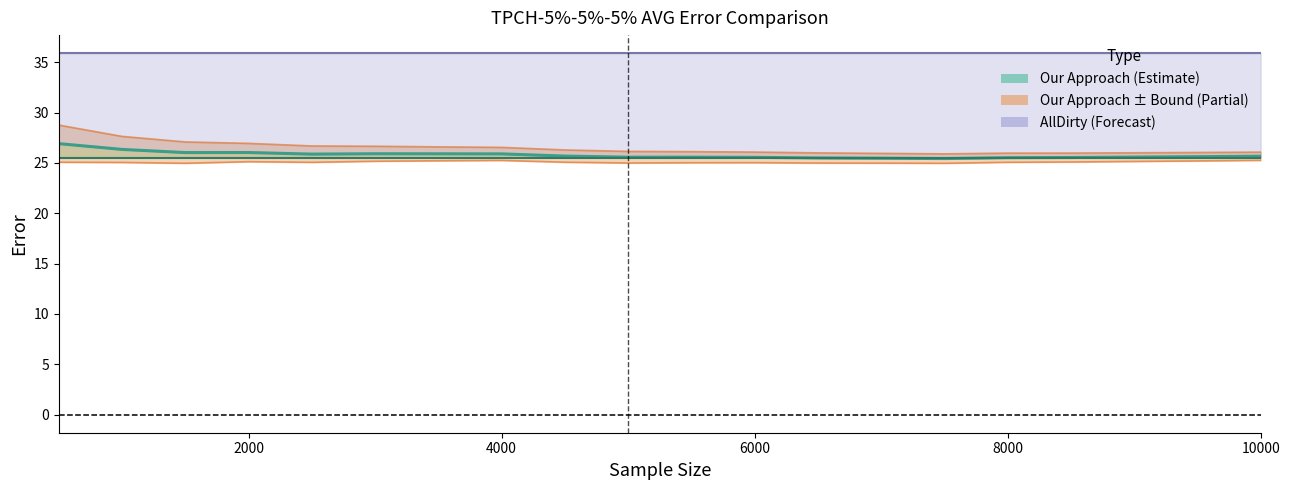

True or false: Our Approach has a value of 36.9 at 17.

False